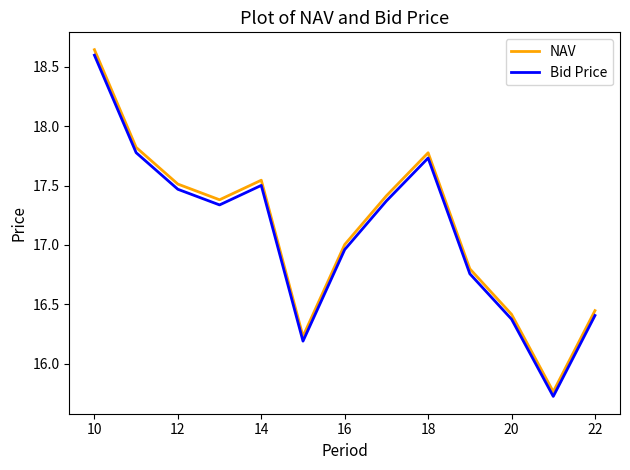

True or false: NAV and Bid Price cross at least once.

False